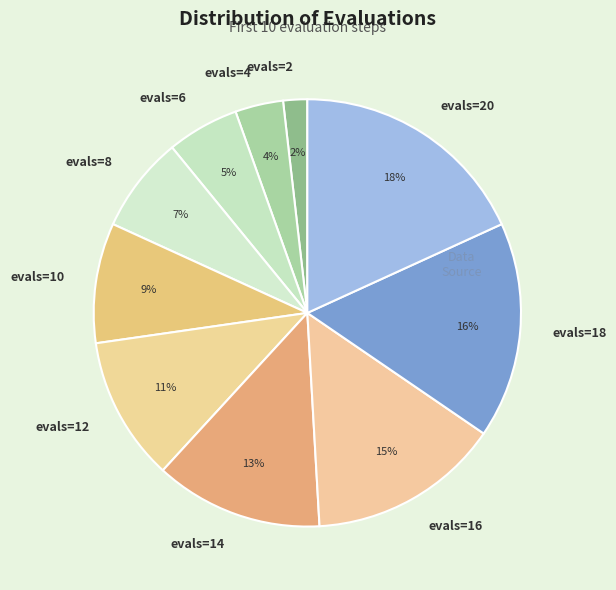

To the nearest percent, what percentage of the pie is evals=2?

2%